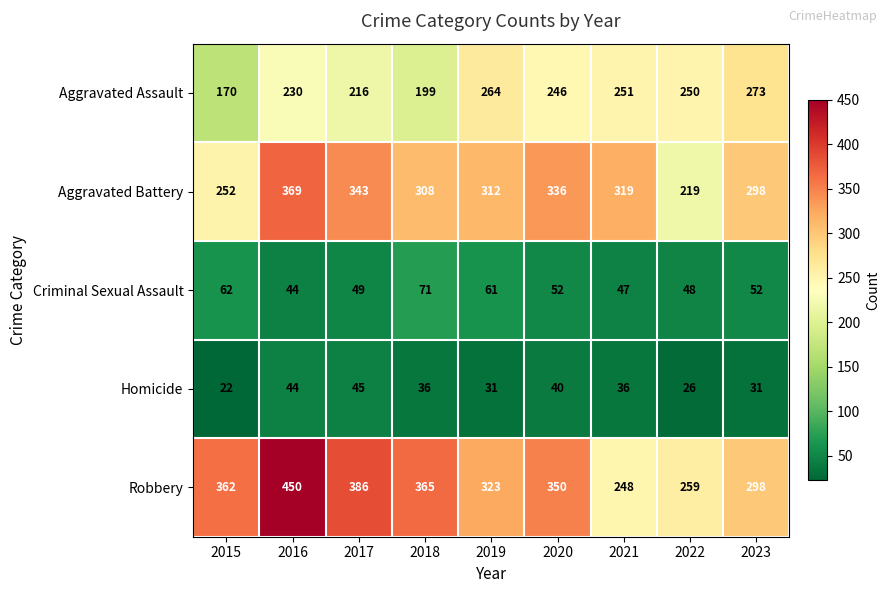

Is it true that Criminal Sexual Assault equals 48 at 2022?

True